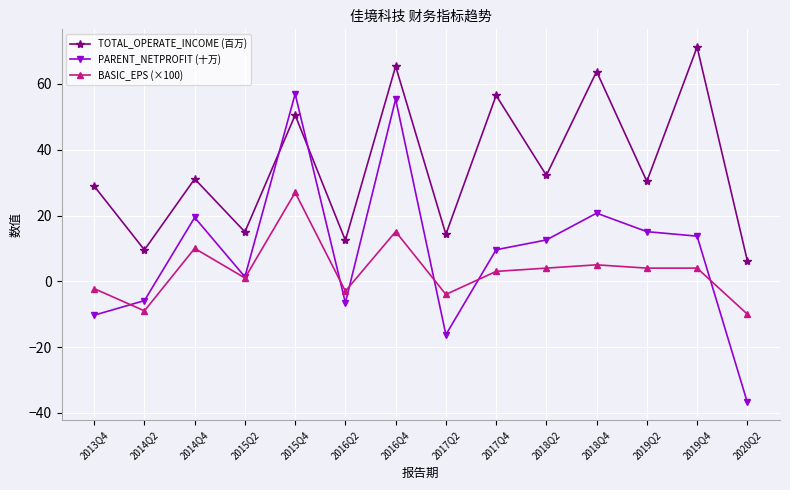

Which series changed the most between 2015Q2 and 2016Q4?

PARENT_NETPROFIT (十万)